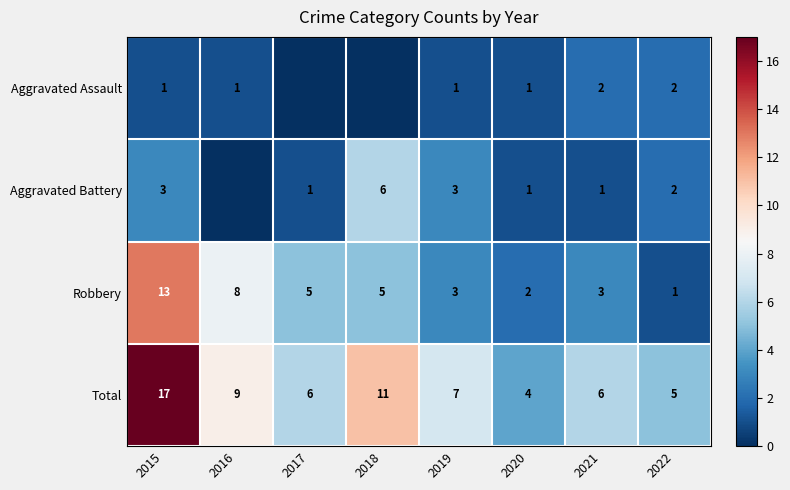

True or false: Robbery has a value of 5 at 2017.

True